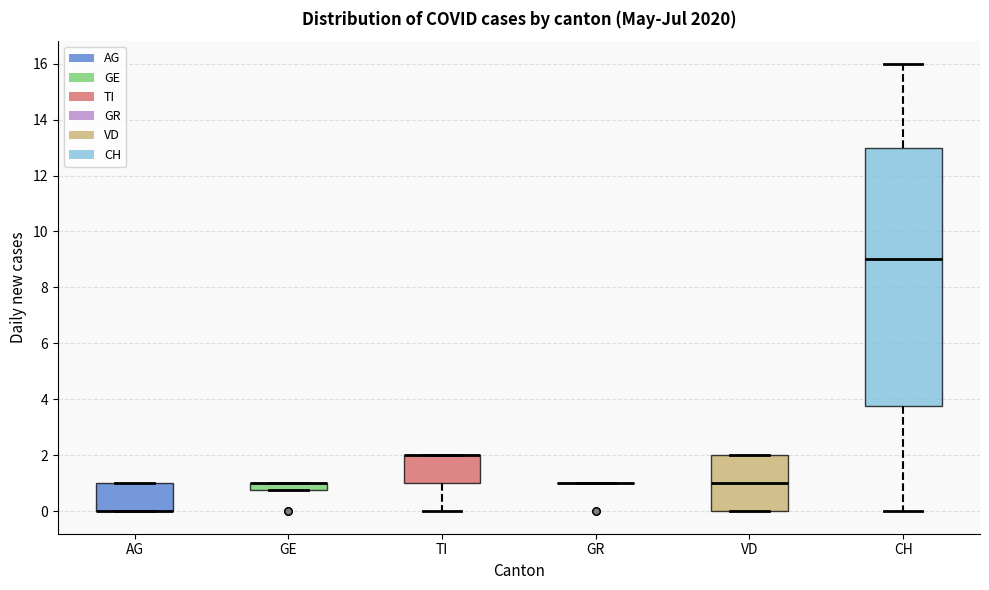

Where is the lower edge of the box for GE on the y-axis? The values are not printed on the chart, so give them approximately, as read against the axis.

0.8